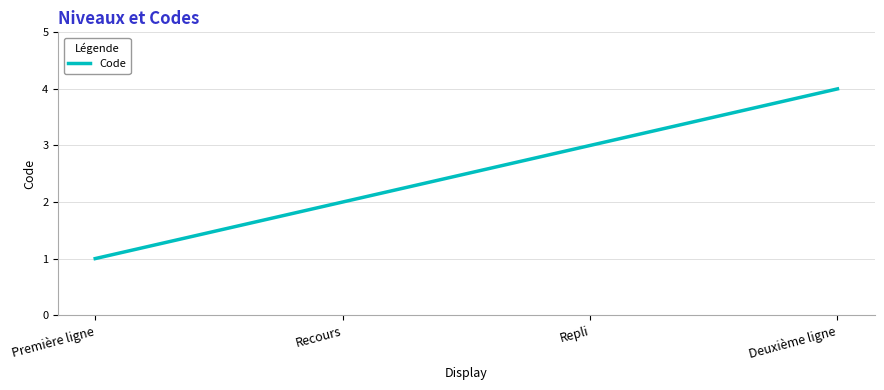

List the labels in order of value, largest first.

Deuxième ligne, Repli, Recours, Première ligne